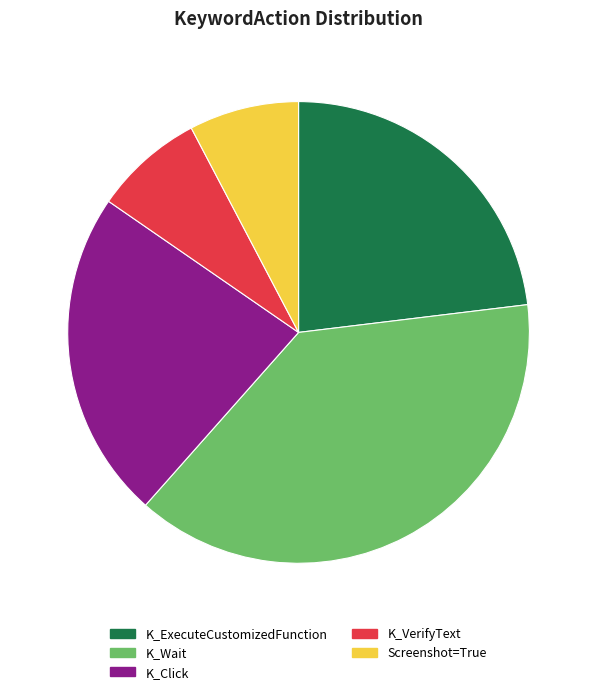

Combined, do K_Click and K_ExecuteCustomizedFunction account for over 50%?

No